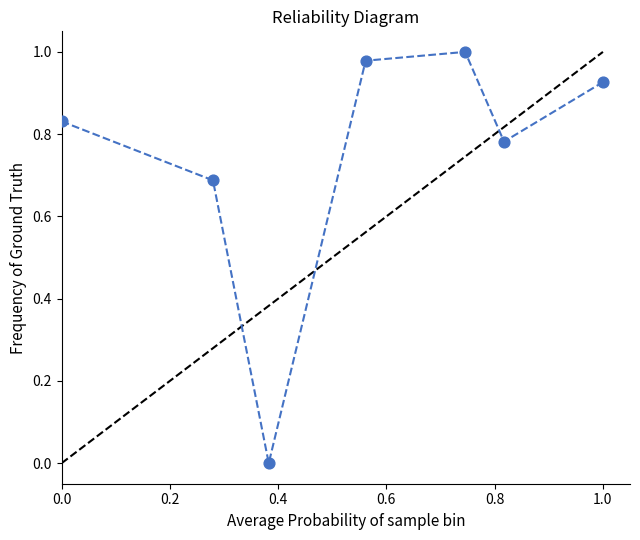

What is the average X value?

0.5